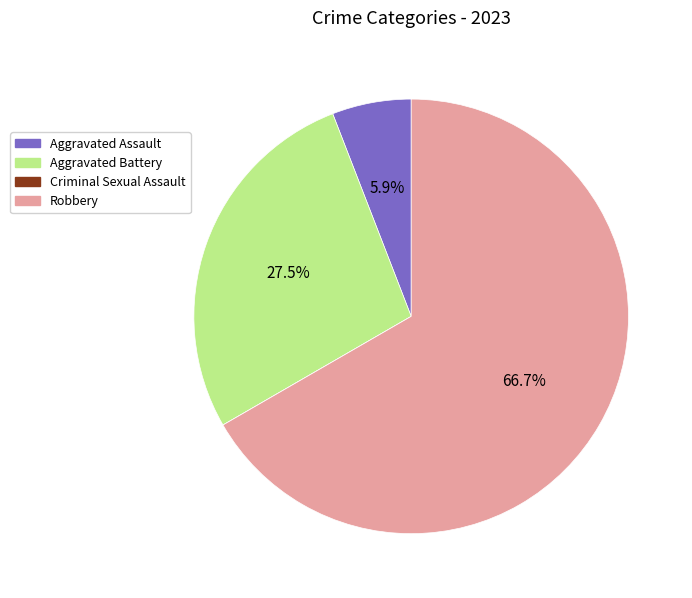

What is the majority slice?

Robbery